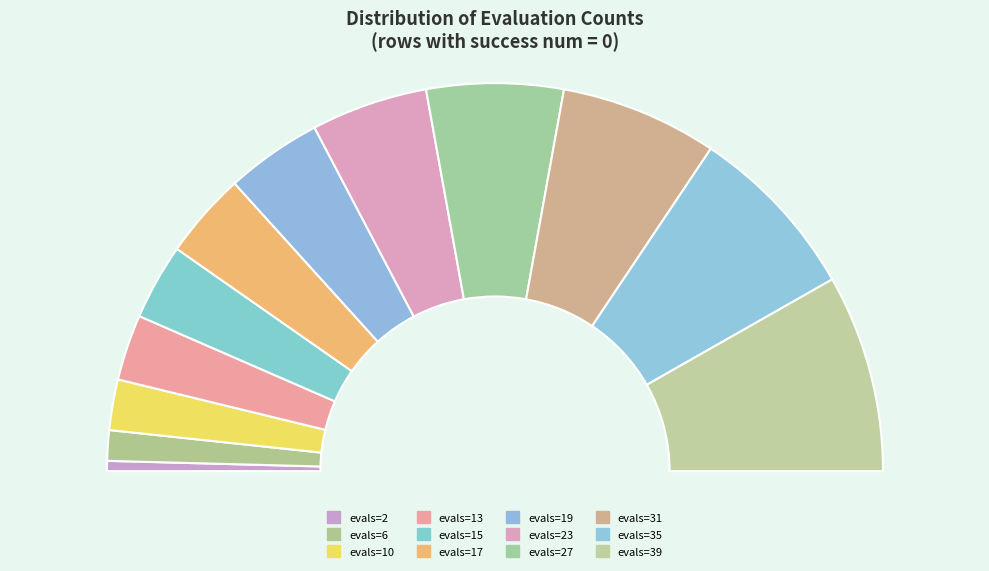

Does evals=2 represent more than half of the total?

No